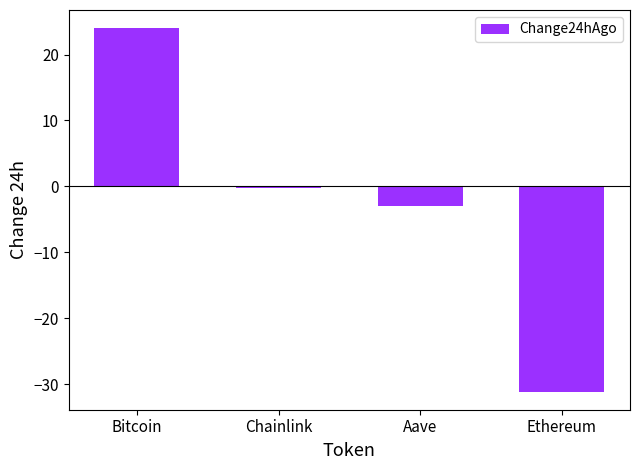

True or false: the data shows -2.9 at Aave.

True